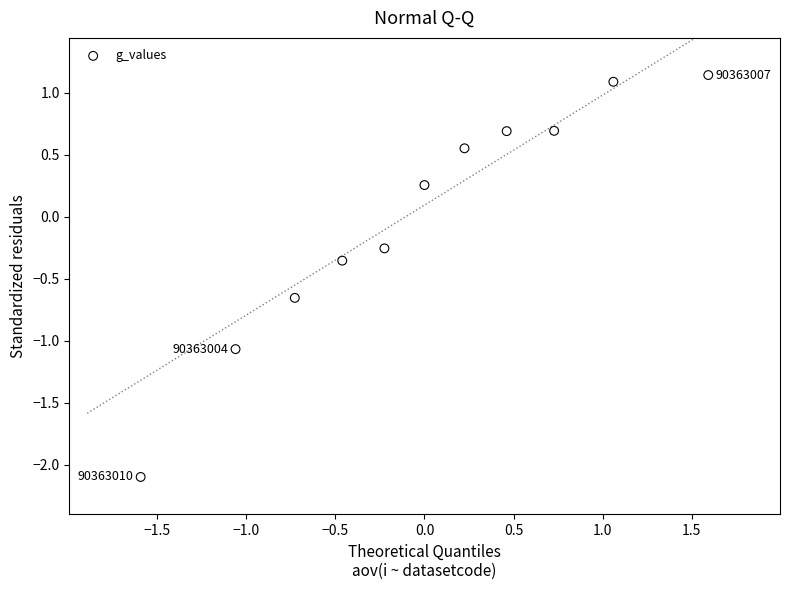

What is the range of X values (max minus min)?

3.2